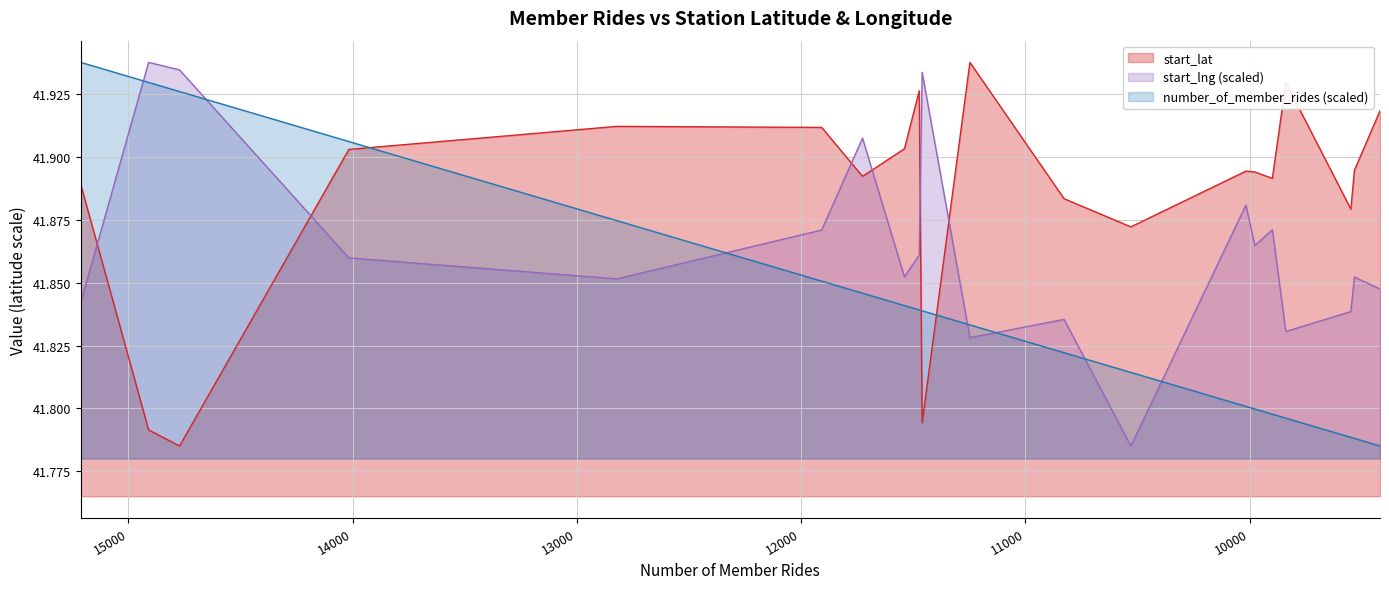

Reading right to left, list all the values displayed in this chart.

number_of_member_rides: Clark St & Armitage Ave=41.8	Wells St & Huron St=41.8	Canal St & Adams St=41.8	Clark St & Wrightwood Ave=41.8	Wabash Ave & Grand Ave=41.8	Dearborn St & Erie St=41.8	St. Clair St & Erie St=41.8	Loomis St & Lexington St=41.8	Clinton St & Washington Blvd=41.8	Broadway & Barry Ave=41.8	Ellis Ave & 55th St=41.8	Theater on the Lake=41.8	Wells St & Elm St=41.8	Streeter Dr & Grand Ave=41.8	DuSable Lake Shore Dr & North Blvd=41.9	Wells St & Concord Ln=41.9	Clark St & Elm St=41.9	Ellis Ave & 60th St=41.9	University Ave & 57th St=41.9	Kingsbury St & Kinzie St=41.9
start_lat: Clark St & Armitage Ave=41.9	Wells St & Huron St=41.9	Canal St & Adams St=41.9	Clark St & Wrightwood Ave=41.9	Wabash Ave & Grand Ave=41.9	Dearborn St & Erie St=41.9	St. Clair St & Erie St=41.9	Loomis St & Lexington St=41.9	Clinton St & Washington Blvd=41.9	Broadway & Barry Ave=41.9	Ellis Ave & 55th St=41.8	Theater on the Lake=41.9	Wells St & Elm St=41.9	Streeter Dr & Grand Ave=41.9	DuSable Lake Shore Dr & North Blvd=41.9	Wells St & Concord Ln=41.9	Clark St & Elm St=41.9	Ellis Ave & 60th St=41.8	University Ave & 57th St=41.8	Kingsbury St & Kinzie St=41.9
start_lng: Clark St & Armitage Ave=41.8	Wells St & Huron St=41.9	Canal St & Adams St=41.8	Clark St & Wrightwood Ave=41.8	Wabash Ave & Grand Ave=41.9	Dearborn St & Erie St=41.9	St. Clair St & Erie St=41.9	Loomis St & Lexington St=41.8	Clinton St & Washington Blvd=41.8	Broadway & Barry Ave=41.8	Ellis Ave & 55th St=41.9	Theater on the Lake=41.9	Wells St & Elm St=41.9	Streeter Dr & Grand Ave=41.9	DuSable Lake Shore Dr & North Blvd=41.9	Wells St & Concord Ln=41.9	Clark St & Elm St=41.9	Ellis Ave & 60th St=41.9	University Ave & 57th St=41.9	Kingsbury St & Kinzie St=41.8